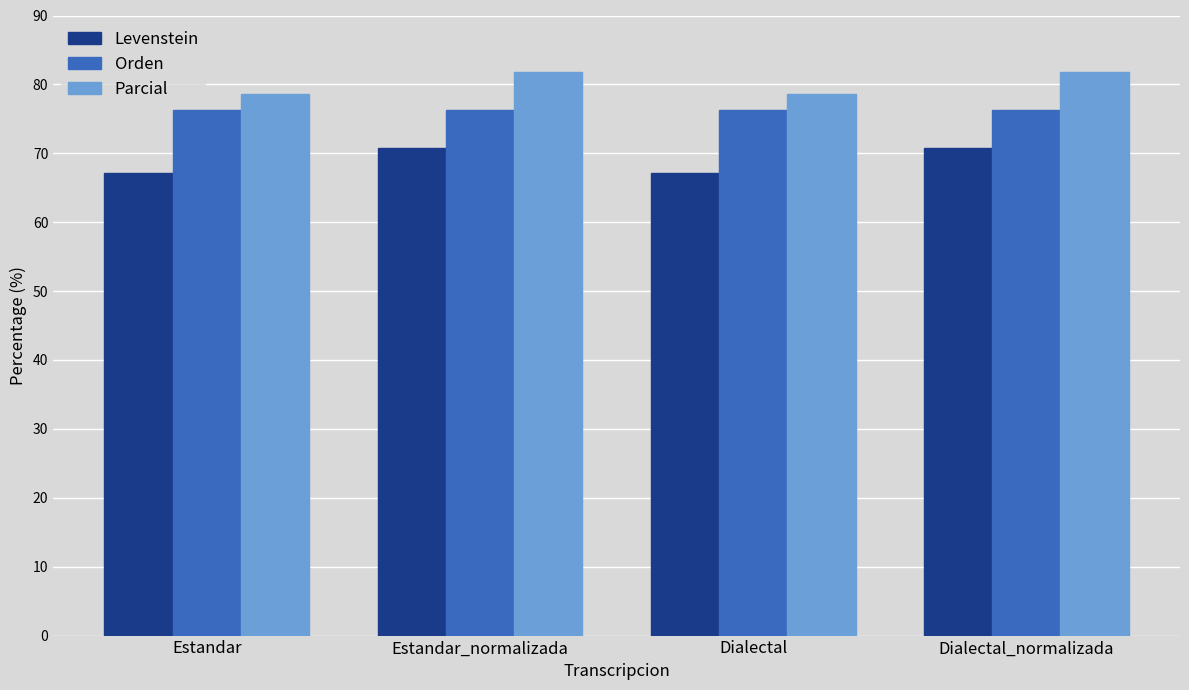

Rank the series by their maximum value, from lowest to highest.

Levenstein, Orden, Parcial